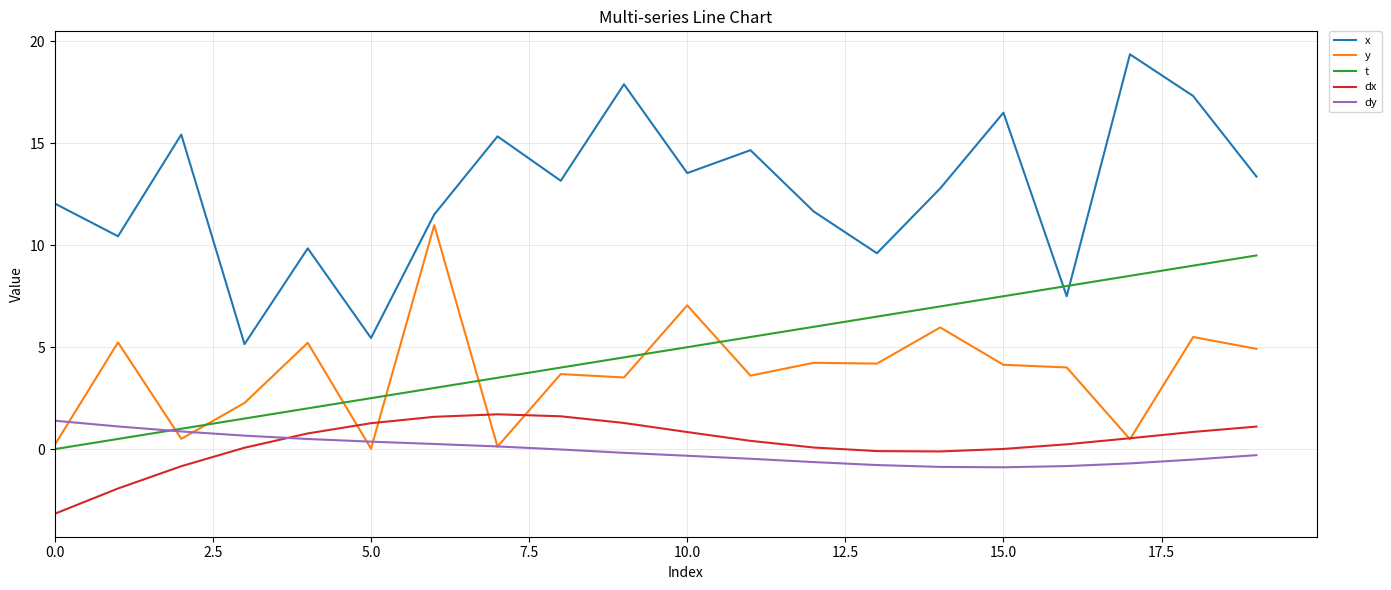

Which series has the largest total across all categories?

x